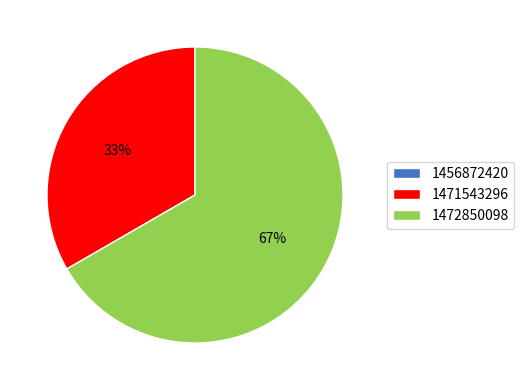

True or false: 1472850098 accounts for 67% of the total.

True